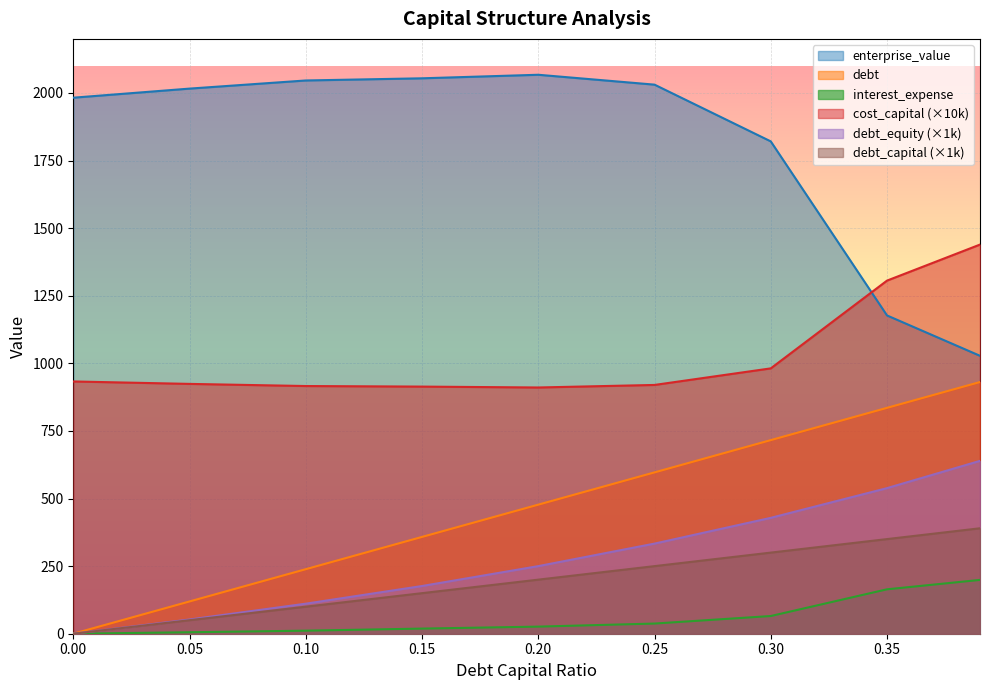

True or false: enterprise_value and debt_equity cross at least once.

False